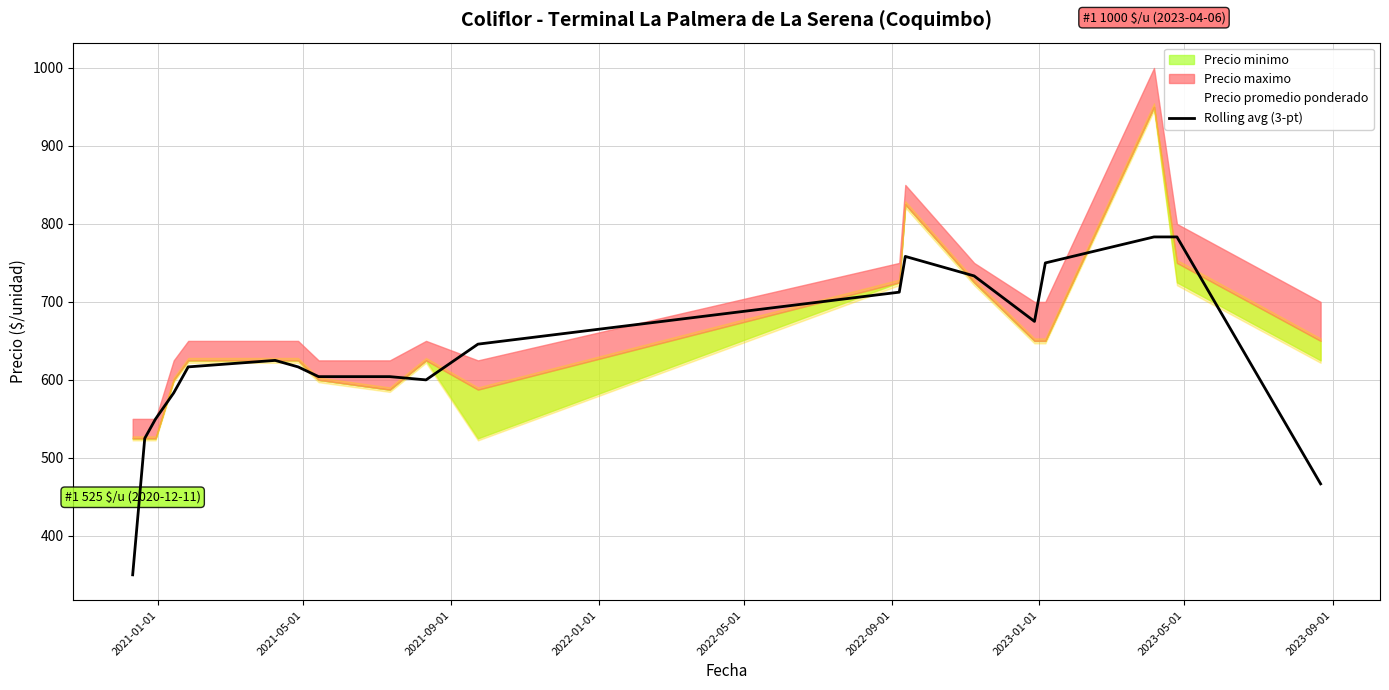

At which label is the value closest to 566?

2021-09-01